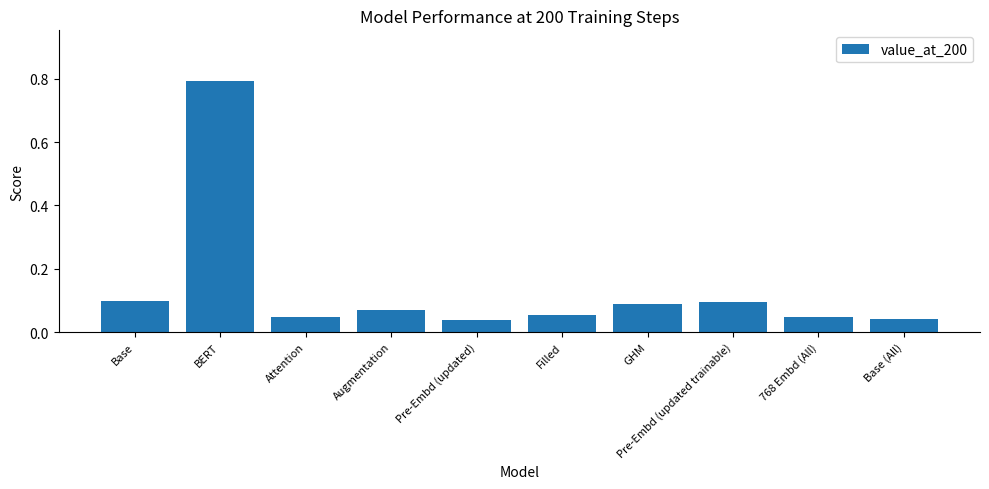

What is the sum of all values?

1.4